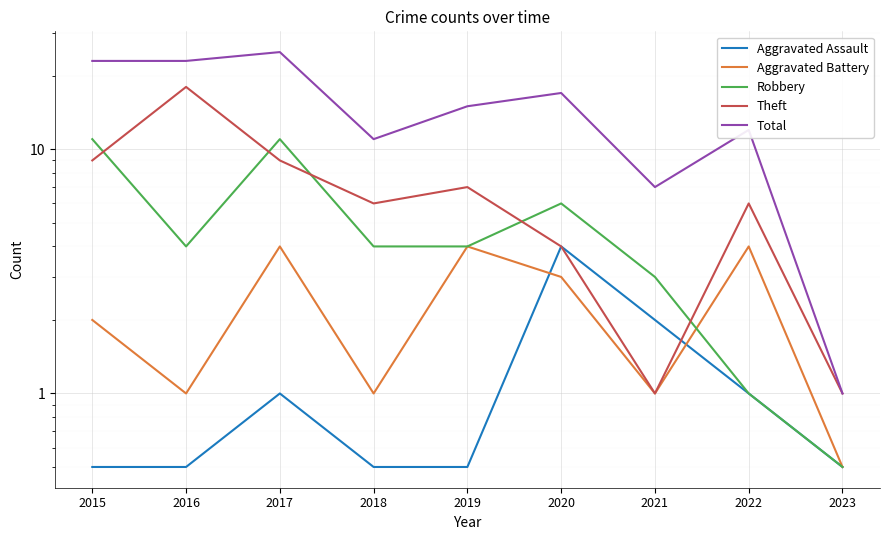

What value does the Theft series have at 2020?

4.0